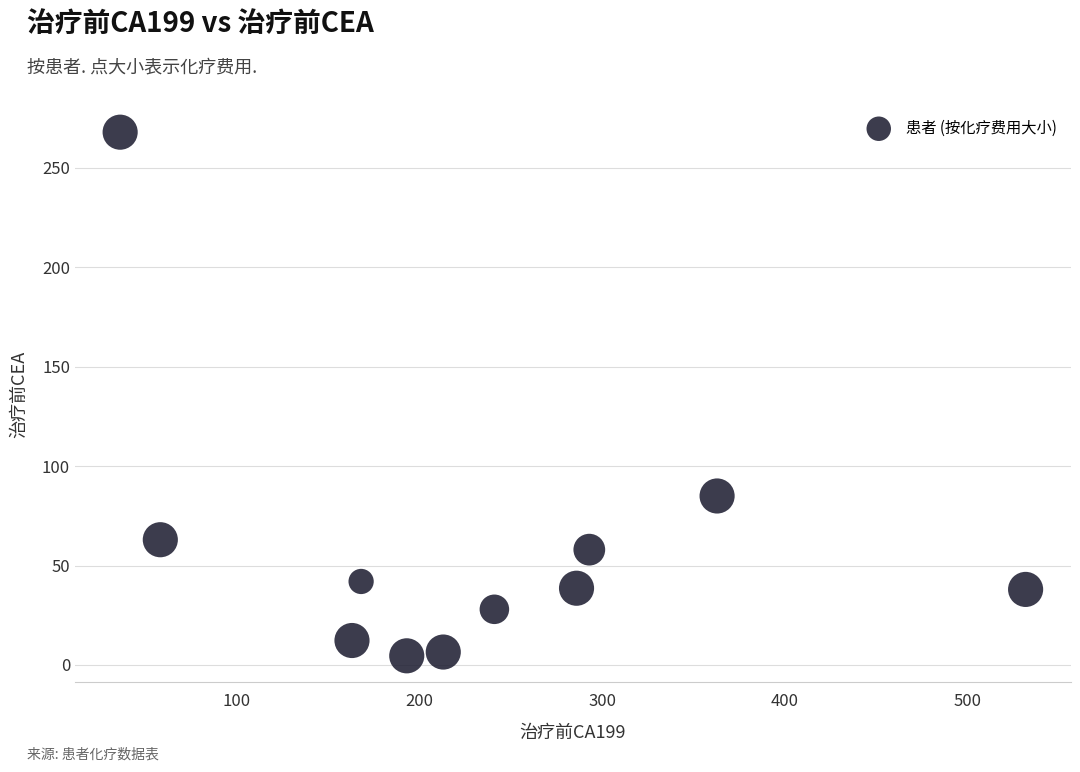

What is the average Y value?

58.5